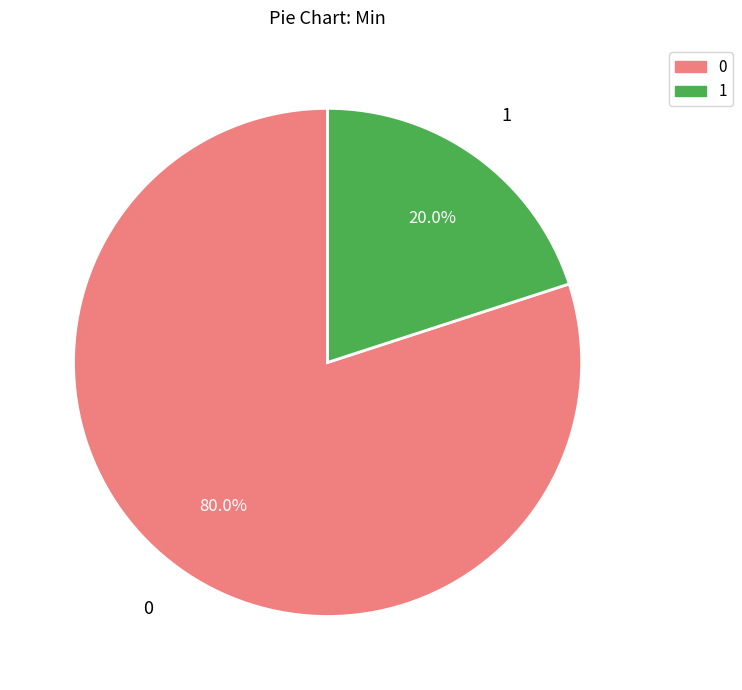

Does any single category account for the majority?

Yes